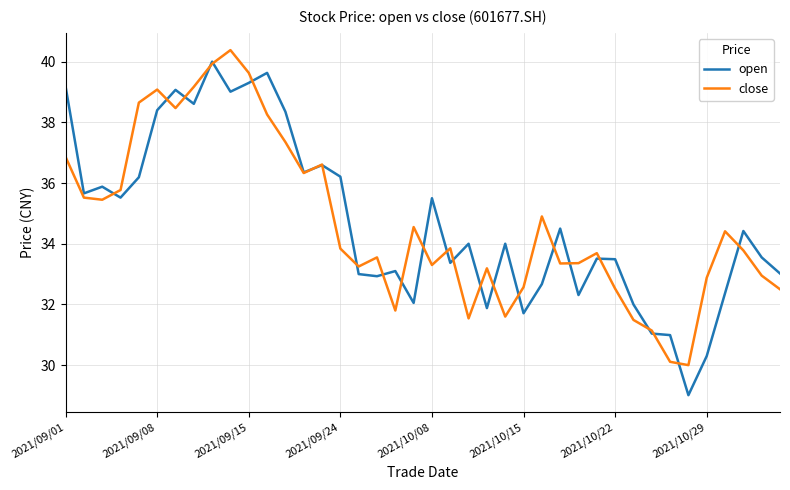

Does the chart have visible grid lines?

Yes